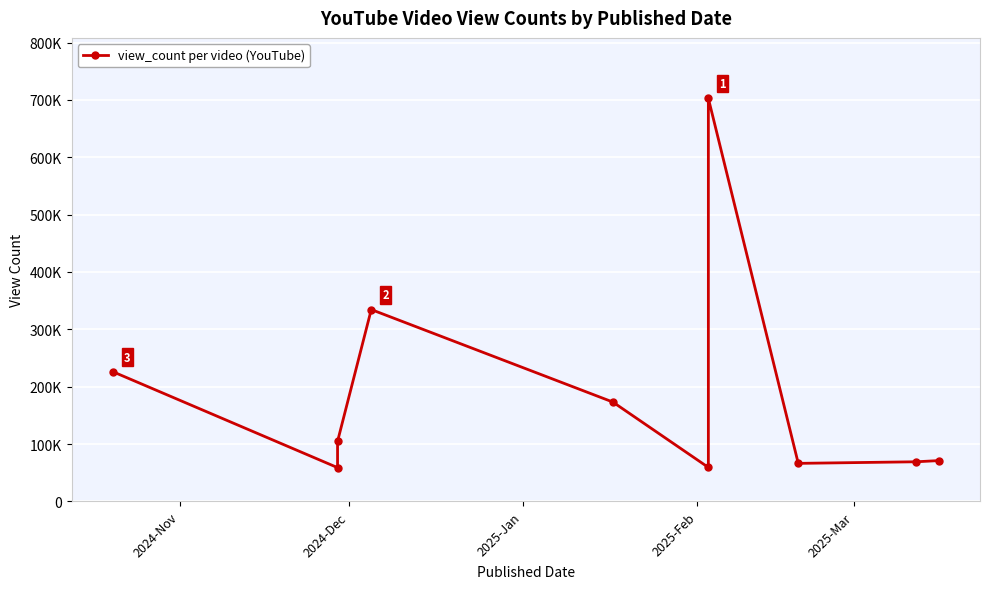

What is the minimum value shown in the chart?

58863